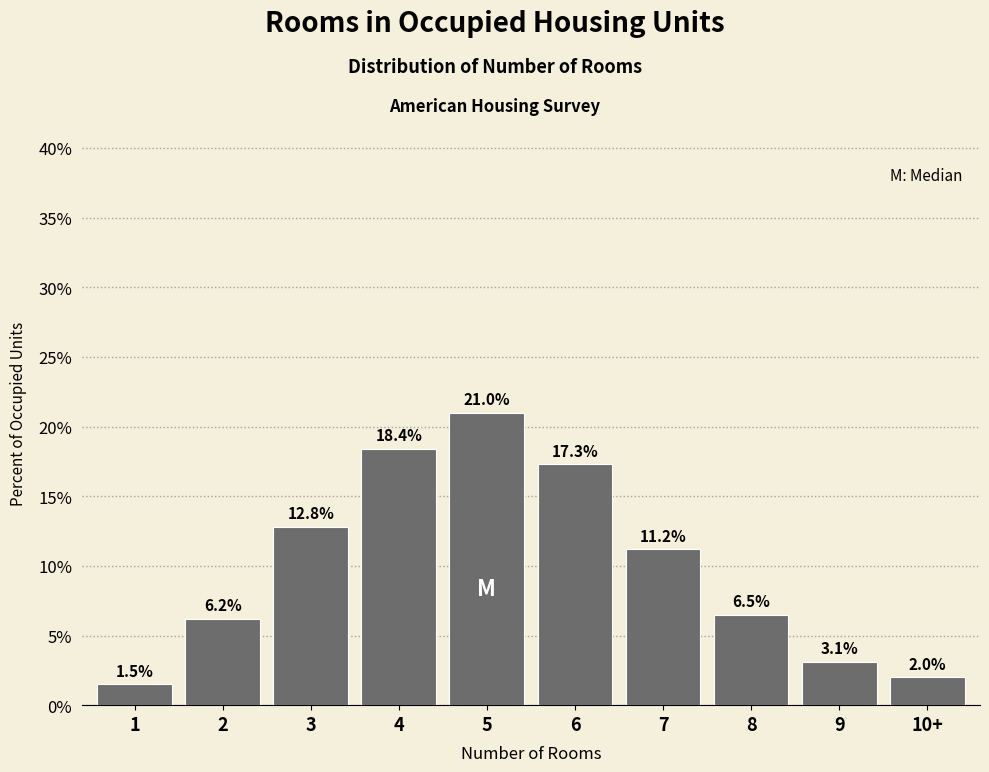

Reading left to right, extract all data points from this chart.

1.5	6.2	12.8	18.4	21.0	17.3	11.2	6.5	3.1	2.0